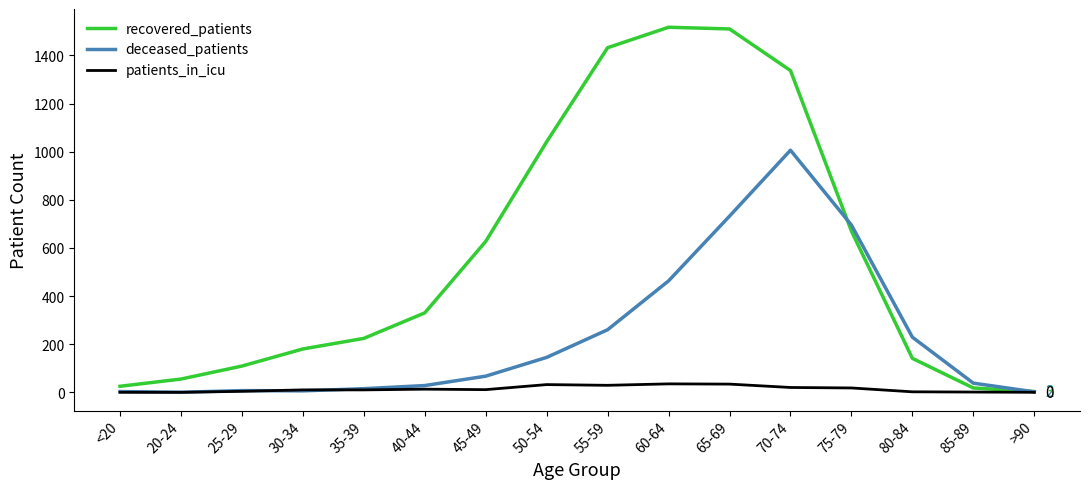

True or false: deceased_patients has a value of 28 at 40-44.

True